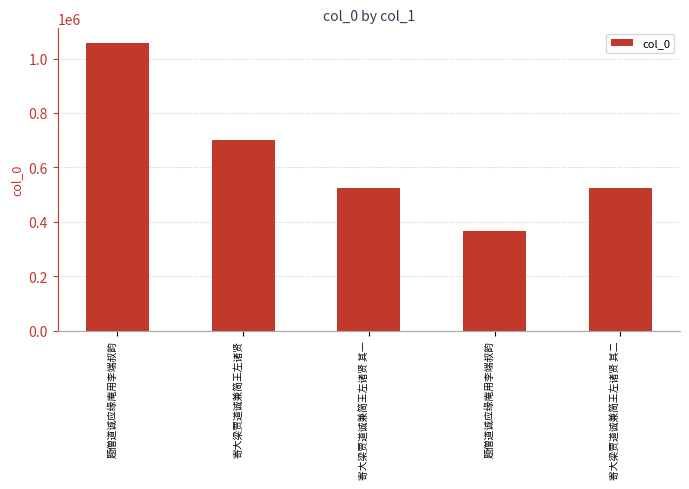

How many bars are there in total?

5